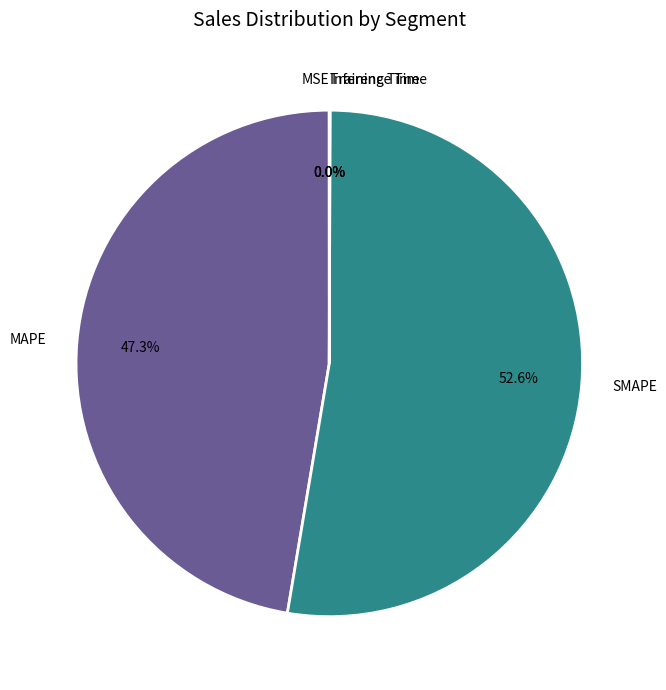

Is there any slice that represents more than half of the pie?

Yes